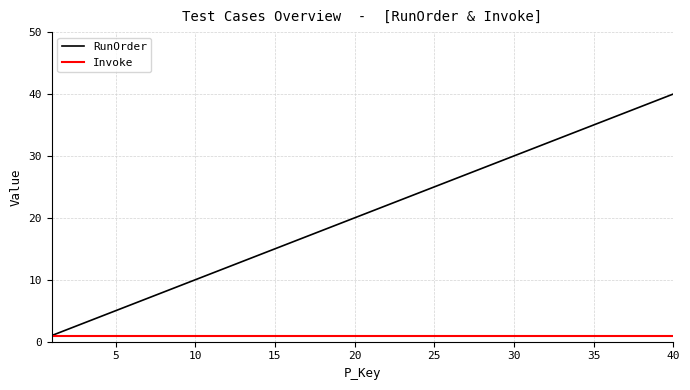

Which series has the largest range (max minus min)?

RunOrder